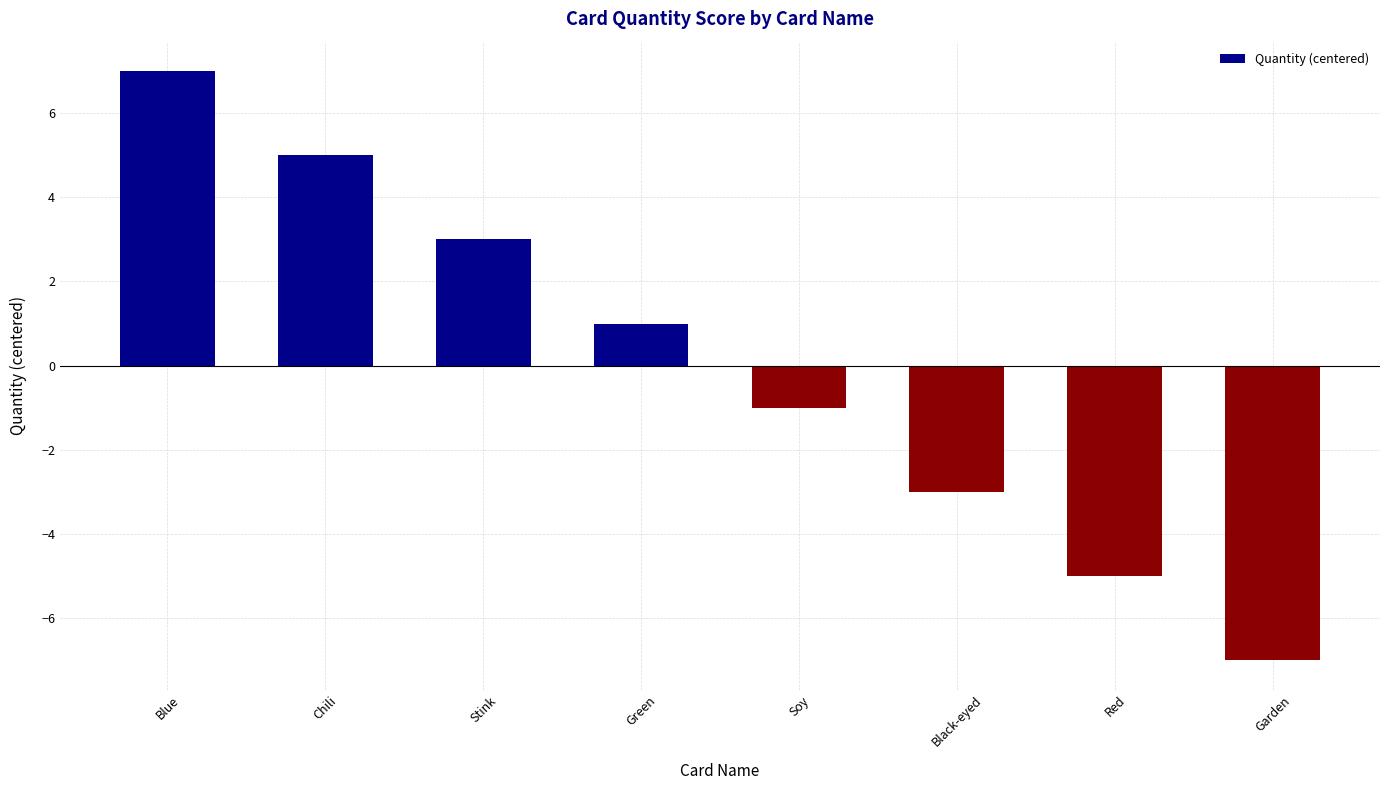

What is the sum of the values at Red and Black-eyed?

-8